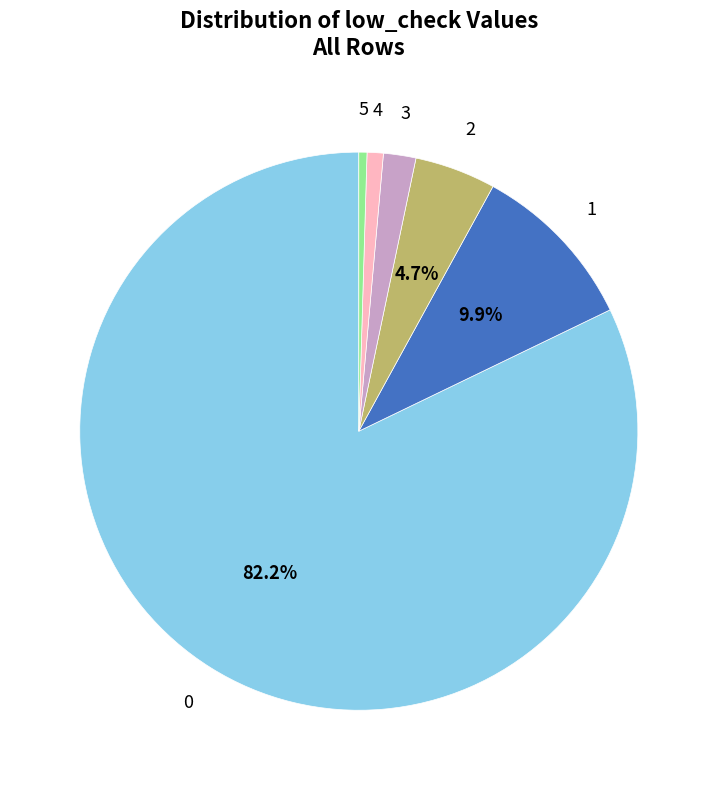

How many slices are in this pie chart?

6